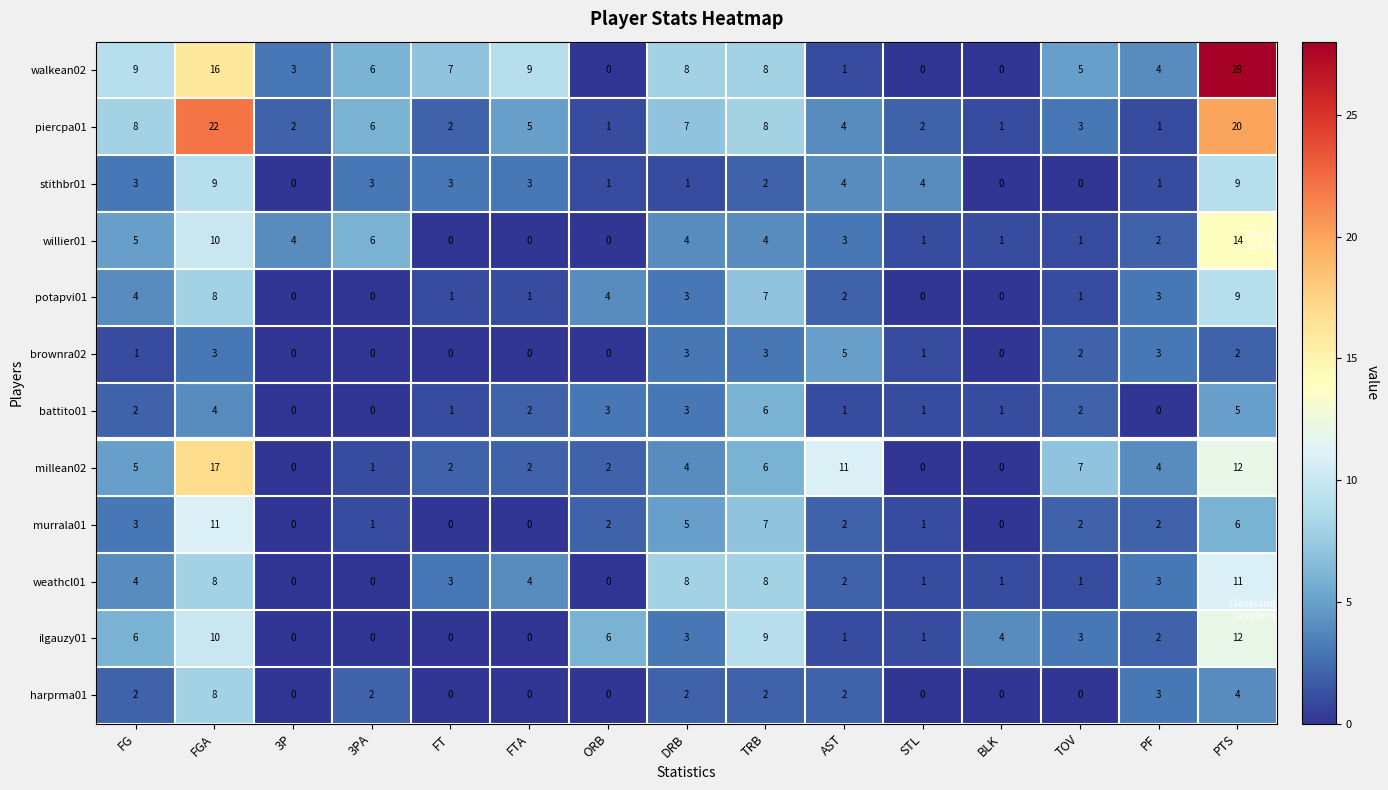

Which category has the highest value across all series?

PTS